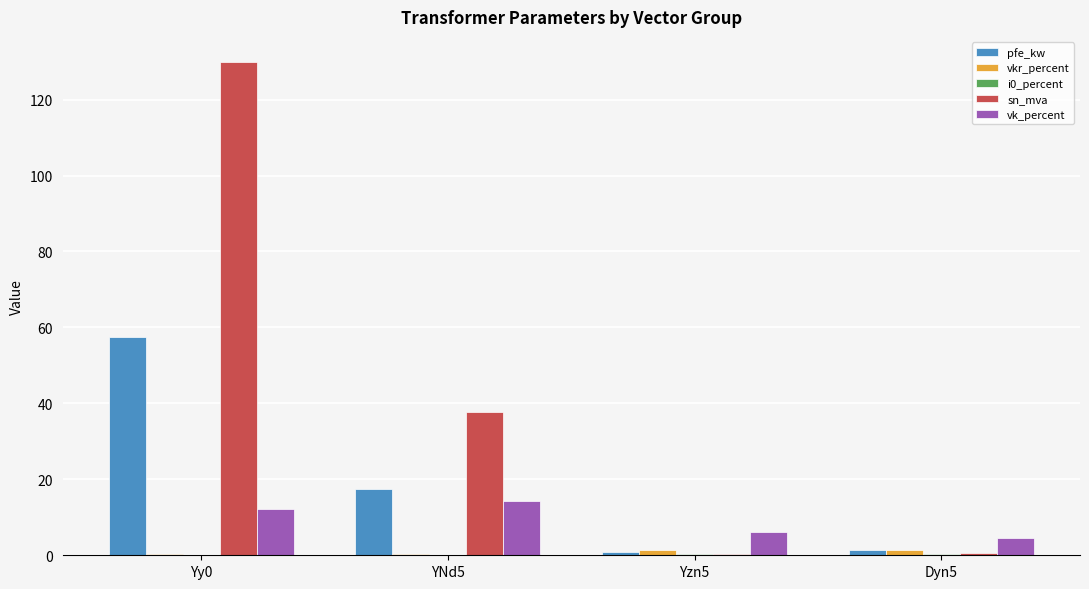

At which label does vk_percent first exceed 12?

Yy0